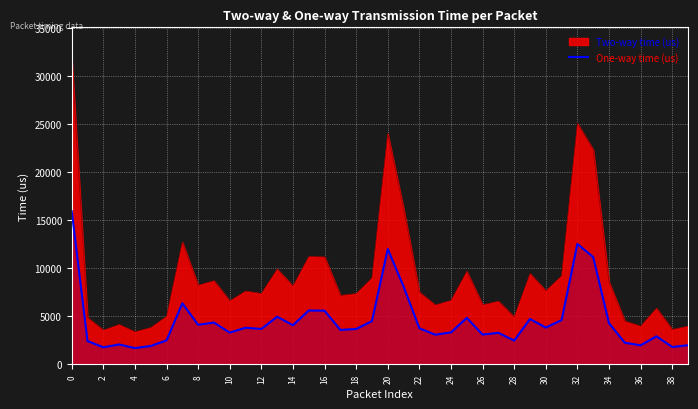

How many points are lower than both their immediate neighbors (excluding endpoints)?

13